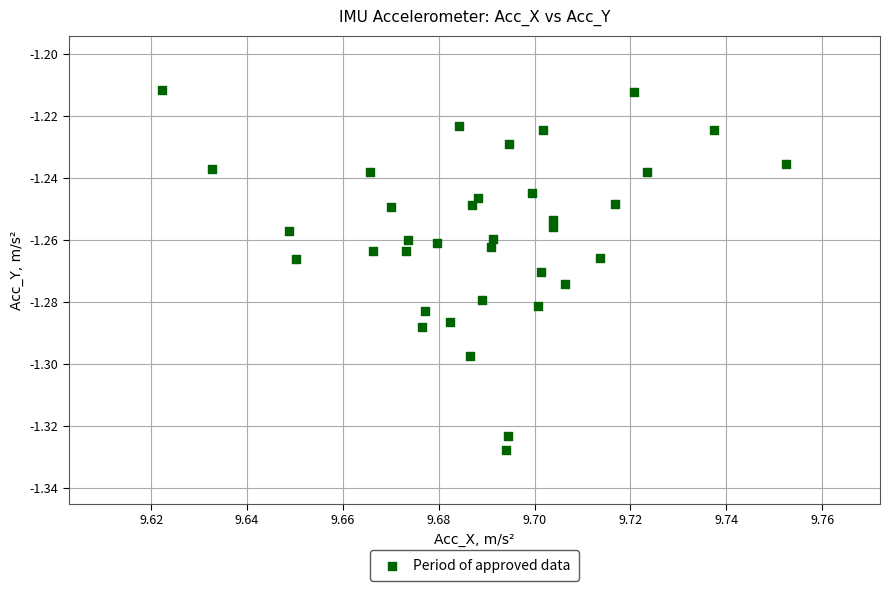

How many points are shown in the scatter plot?

36